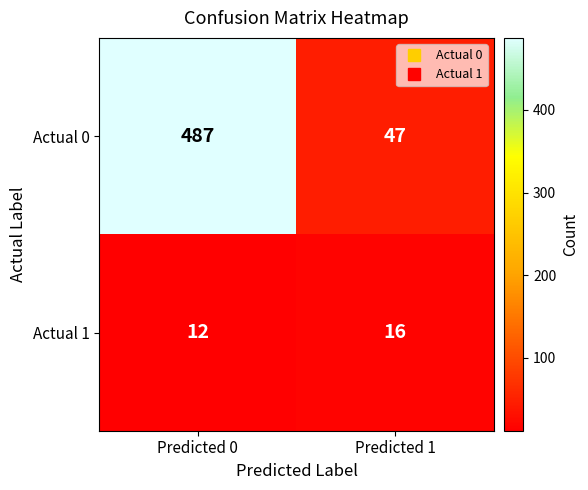

What is the difference between the highest and lowest values at Predicted 0?

475